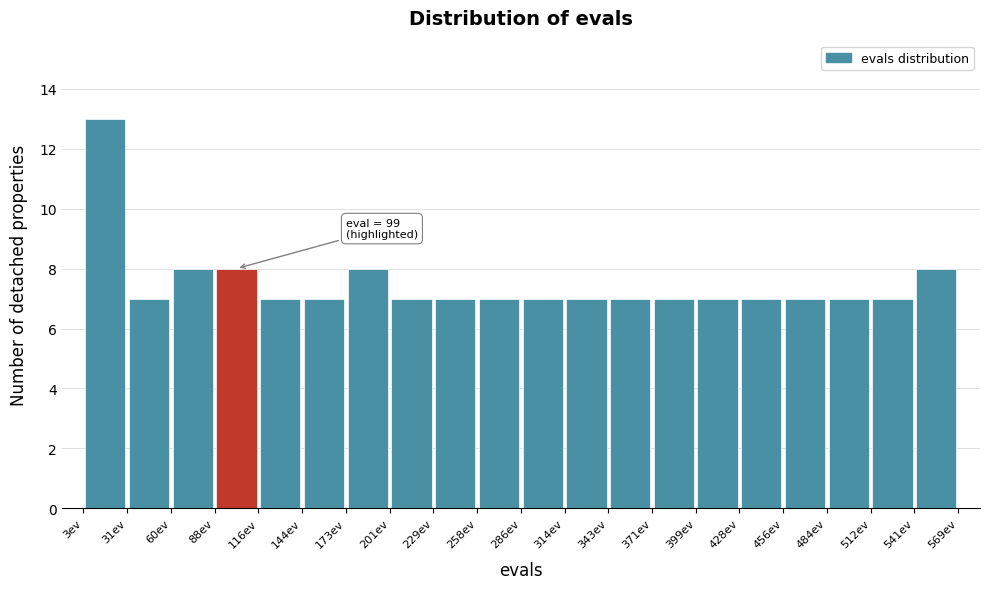

Over which range of the x-axis is the bar tallest?

5 to 30